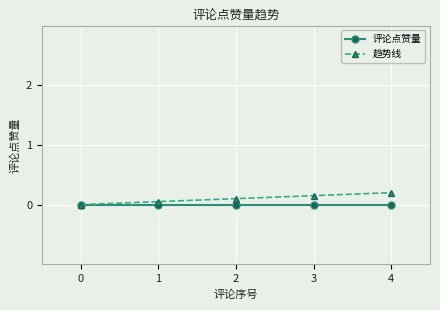

The 趋势线 series shows 0.2 at 4. True or false?

True